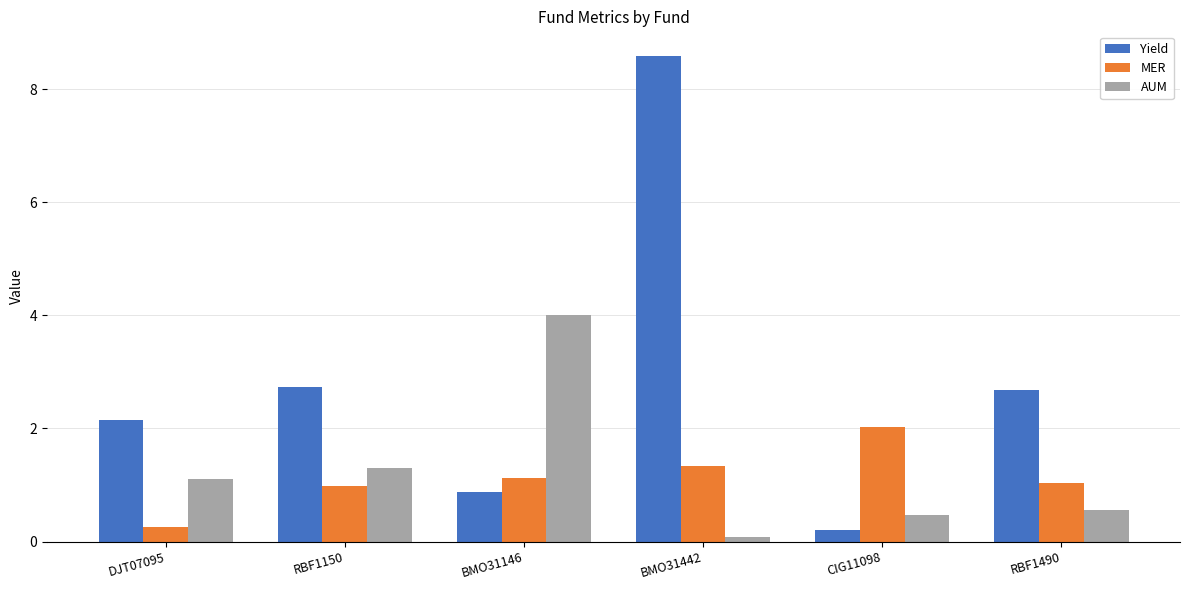

How many groups of bars are there?

6